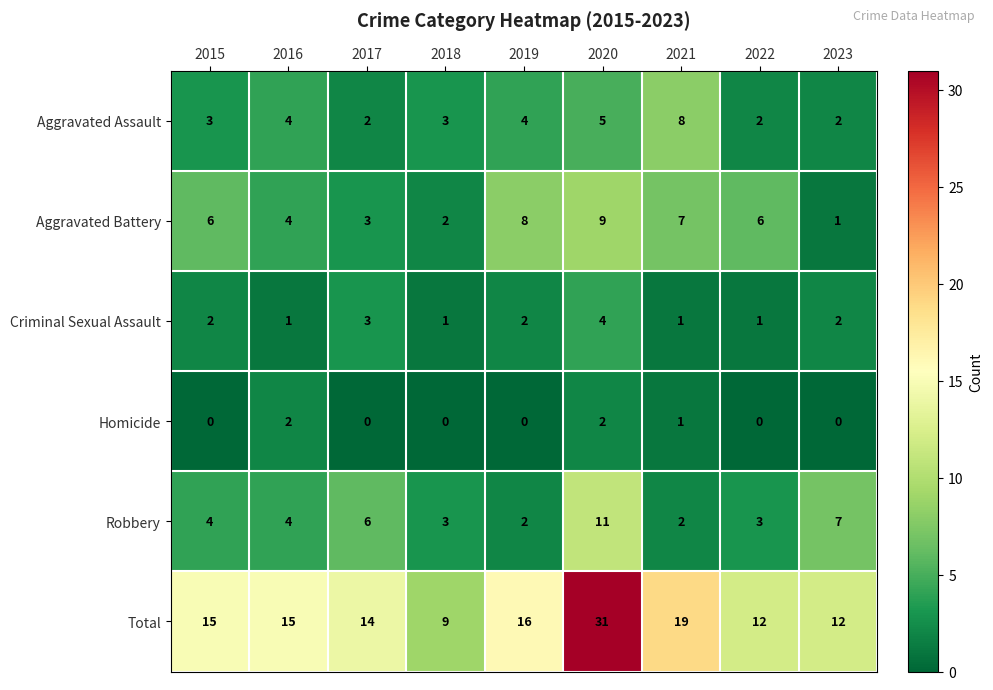

Count the Aggravated Assault values in the range 2 to 4.

7